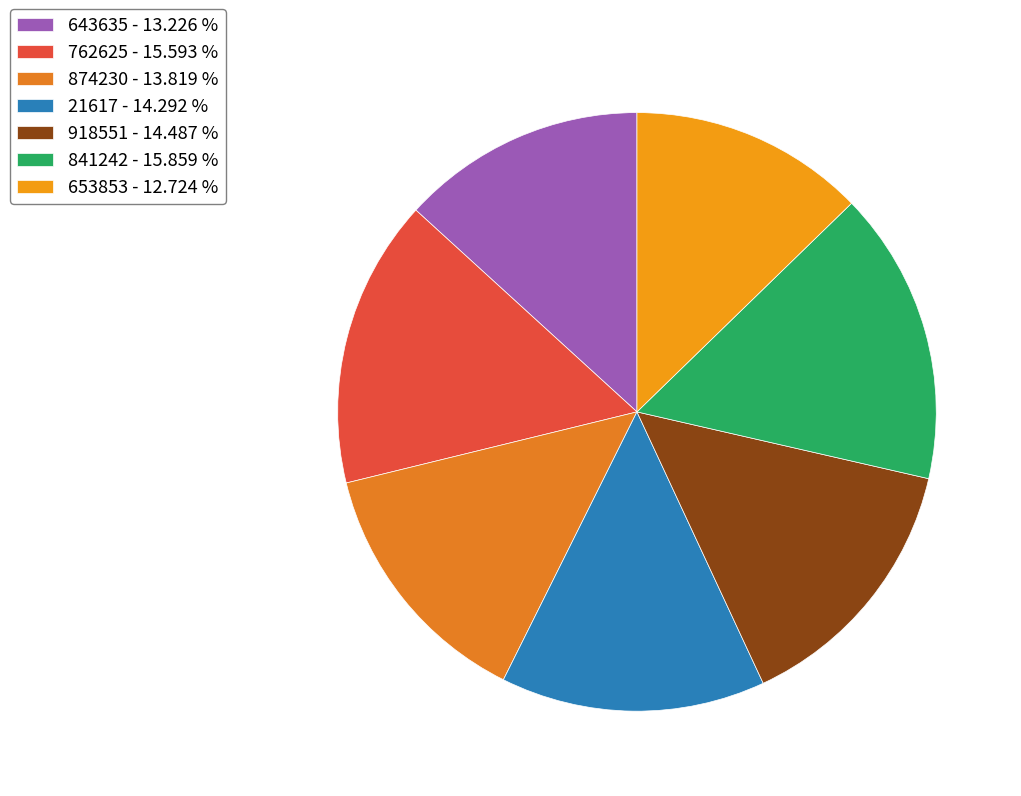

Is it true that 918551 is 2% of the pie?

False